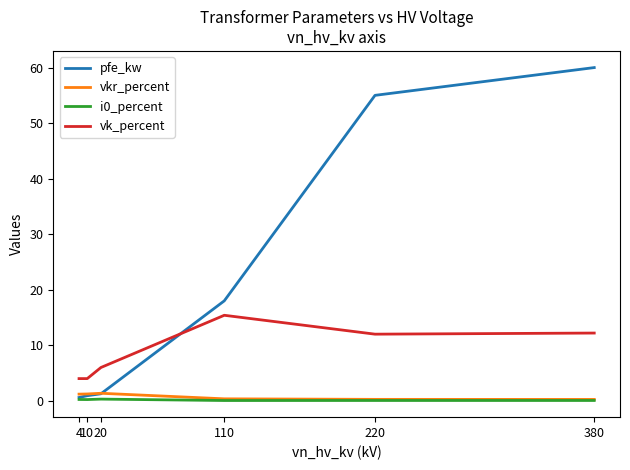

At which category is the sum across all series the highest?

380